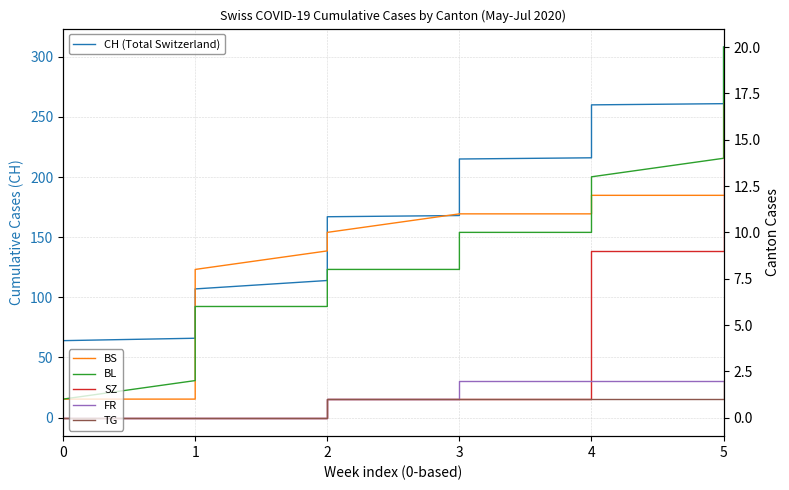

How many values in FR are above zero?

23